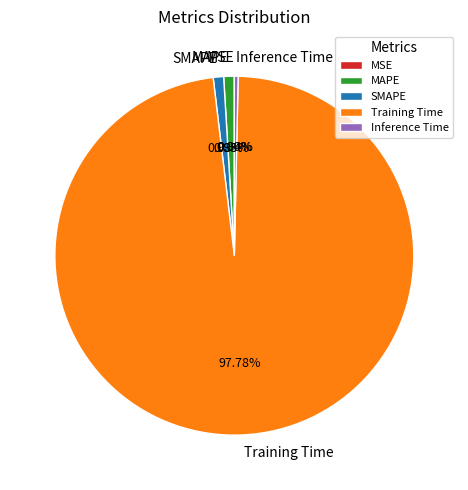

To the nearest percent, what percentage of the pie is Training Time?

98%